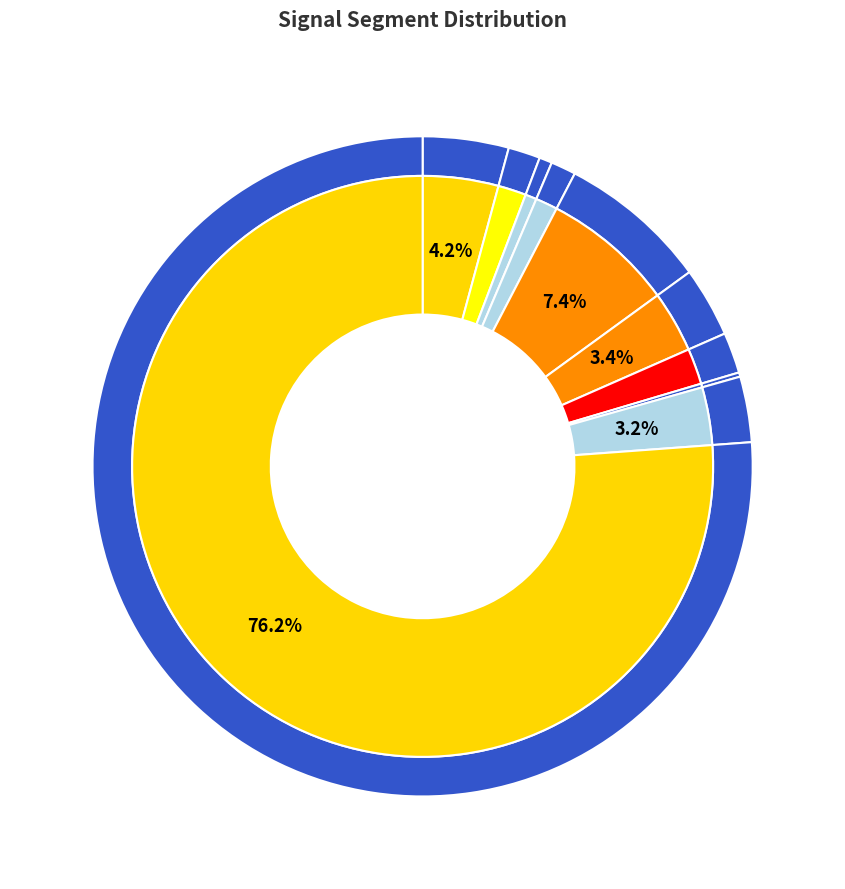

Is there any slice that represents more than half of the pie?

Yes